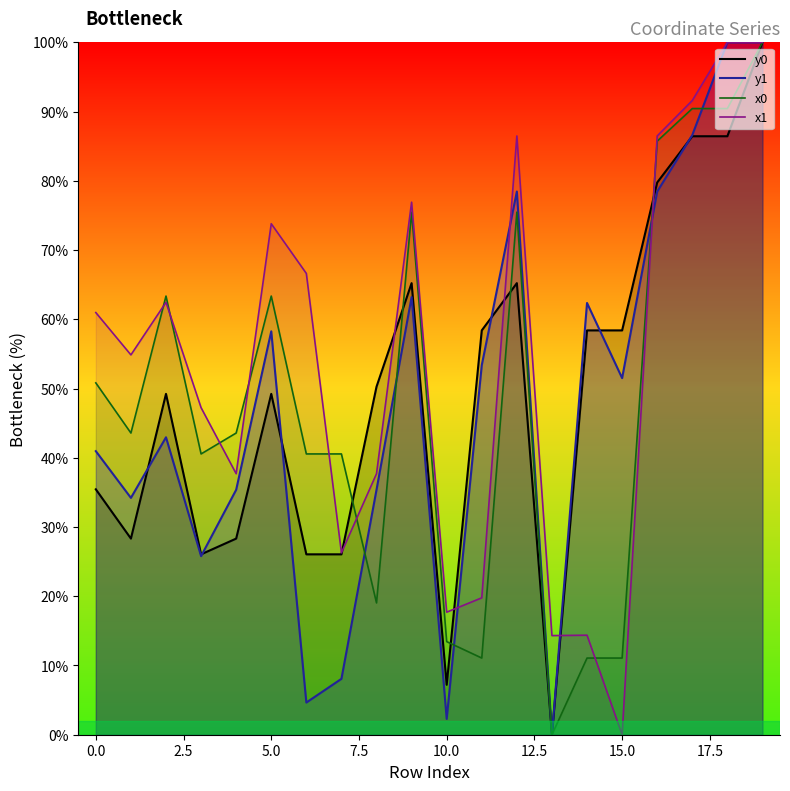

How many values in the x0 series exceed 43?

11